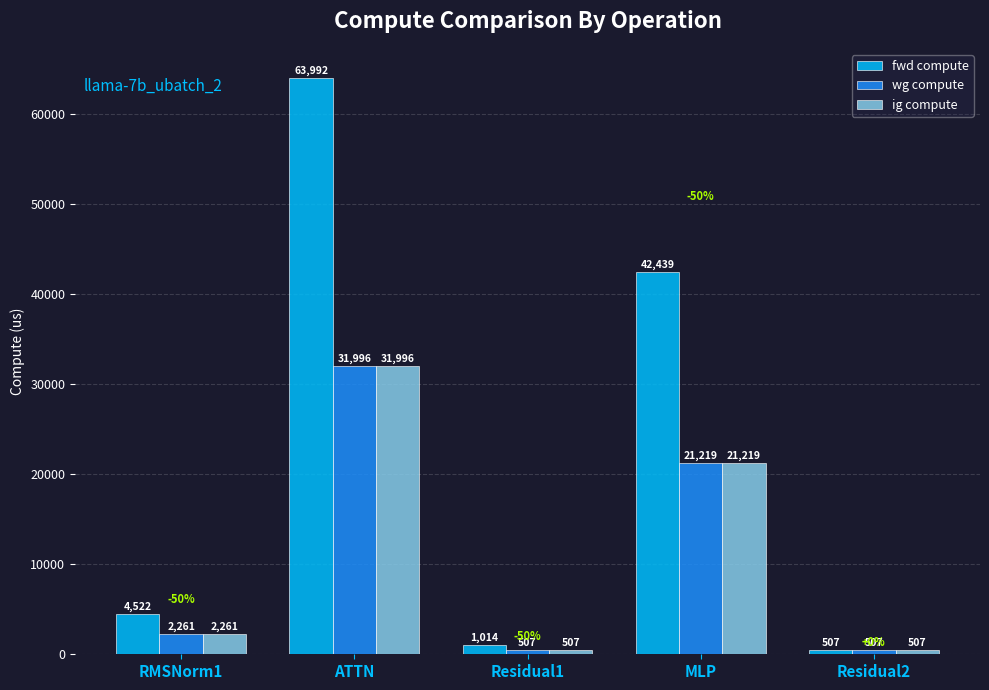

What is the total value across all series at Residual2?

1520.6